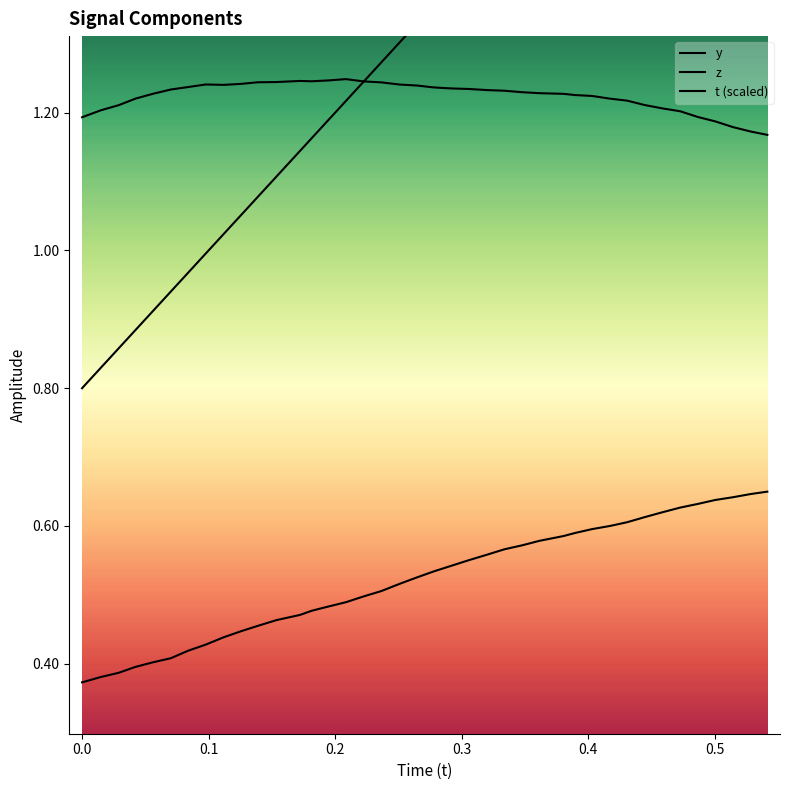

True or false: z and t (scaled) cross at least once.

False